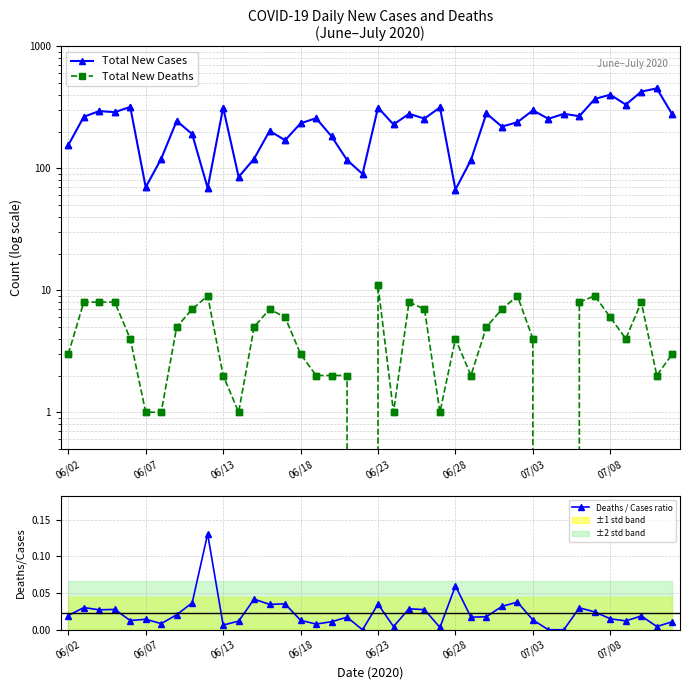

Which series has the widest spread of Y values?

Total New Cases